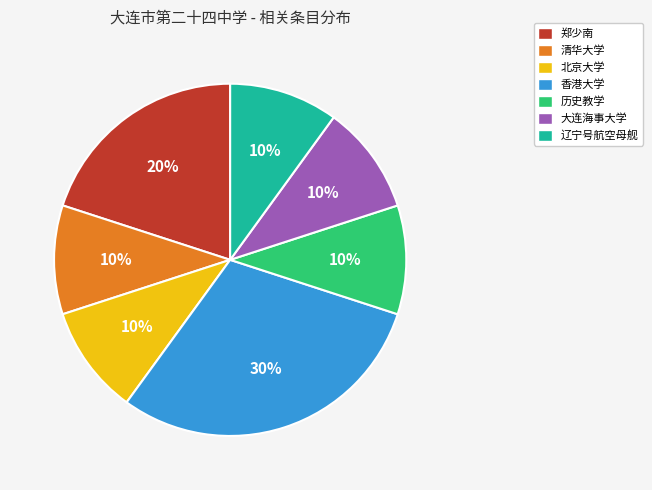

The 郑少南 slice represents 20% of the pie. True or false?

True